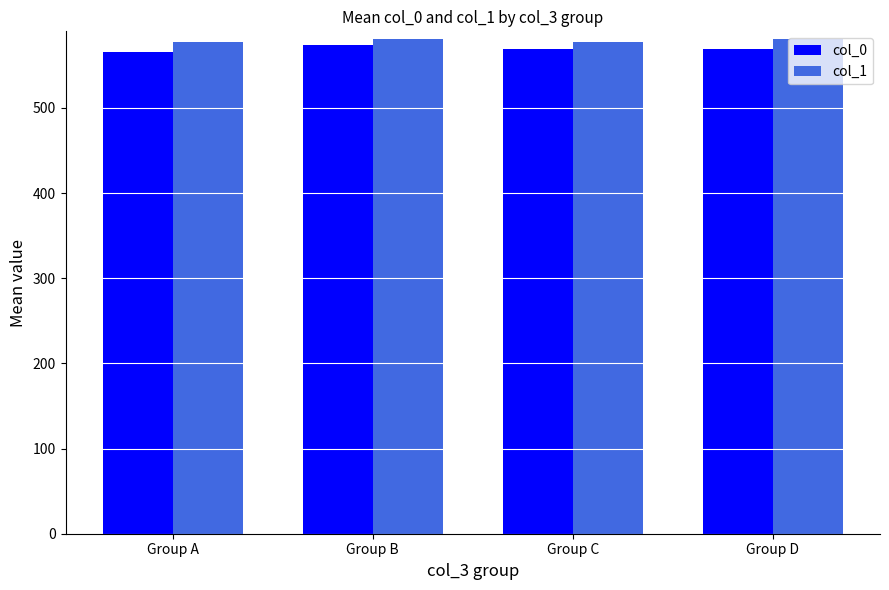

What is the average value of the col_1 series?

579.3